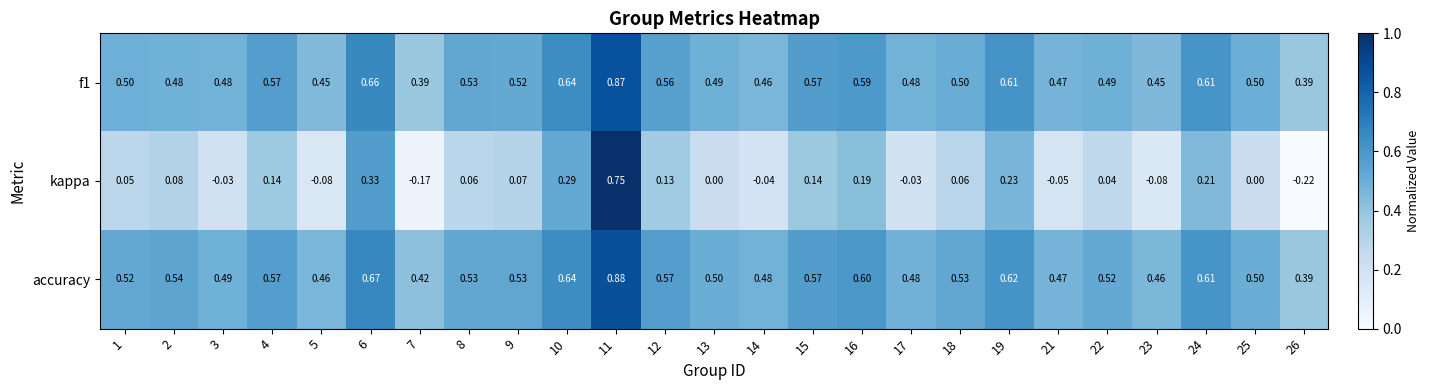

Is the value of kappa at 12 greater than the value of f1 at 8?

No